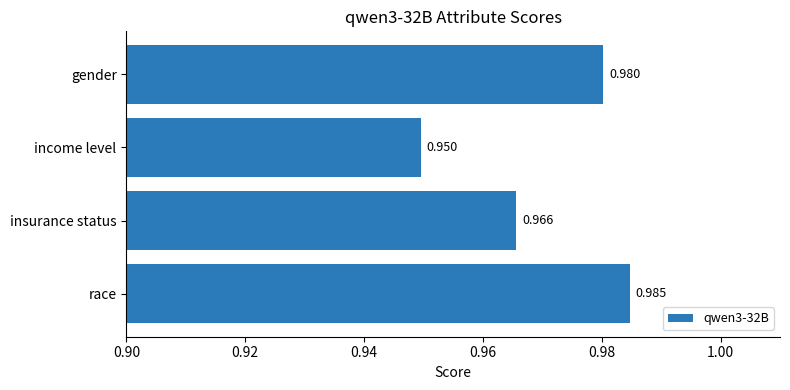

List the labels in order of value, largest first.

race, gender, insurance status, income level